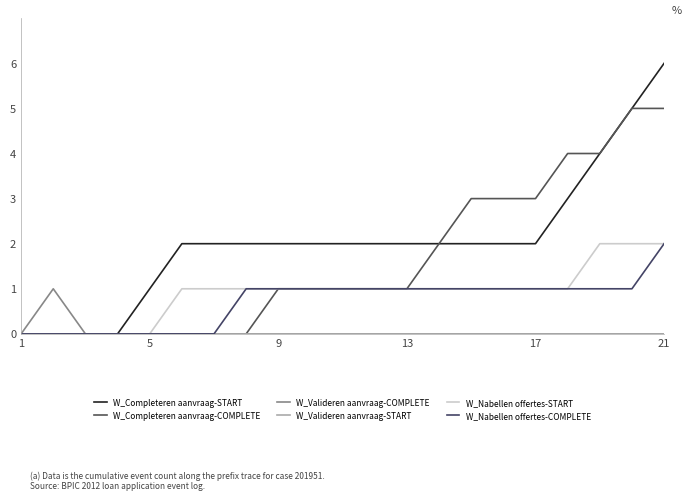

Is this an area chart (filled region under the line)?

No